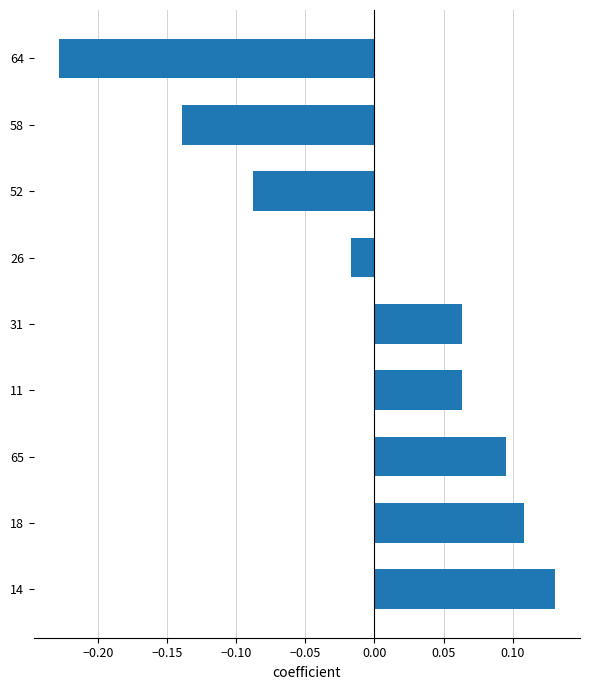

At which label is the value closest to 0?

26